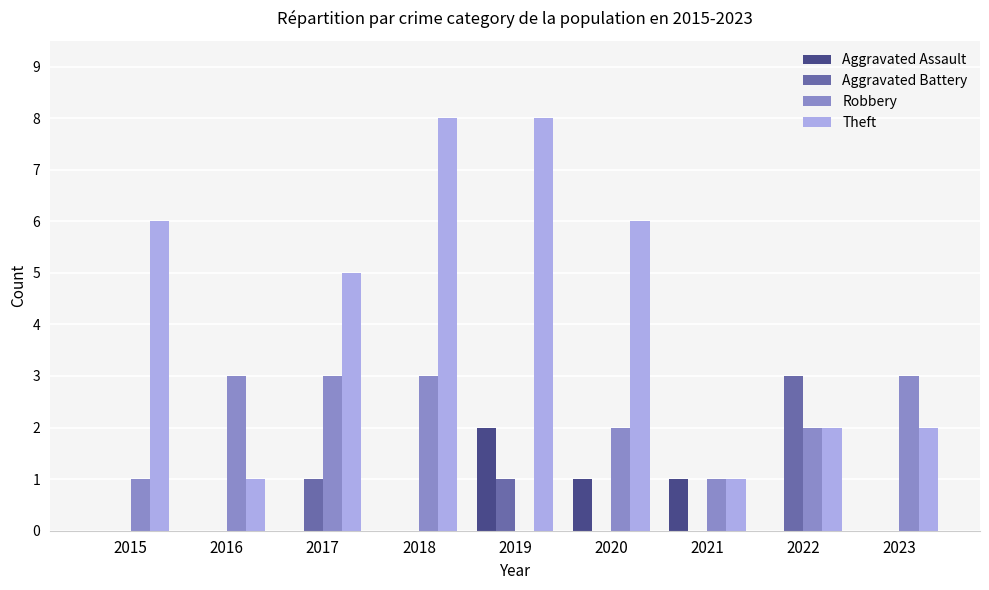

What value does the Aggravated Battery series have at 2022?

3